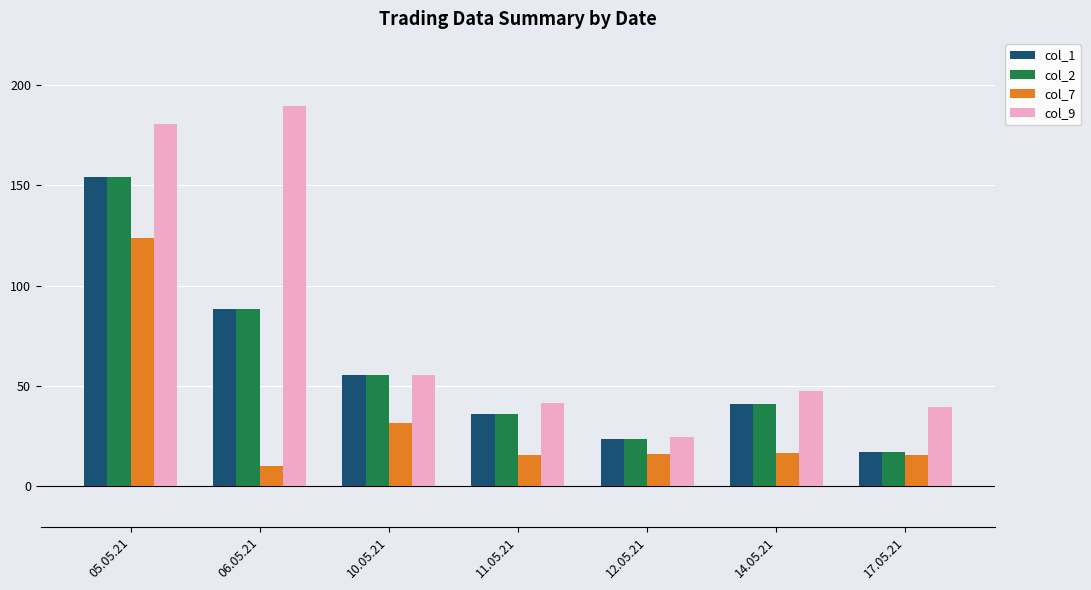

Which category has the highest value across all series?

06.05.21